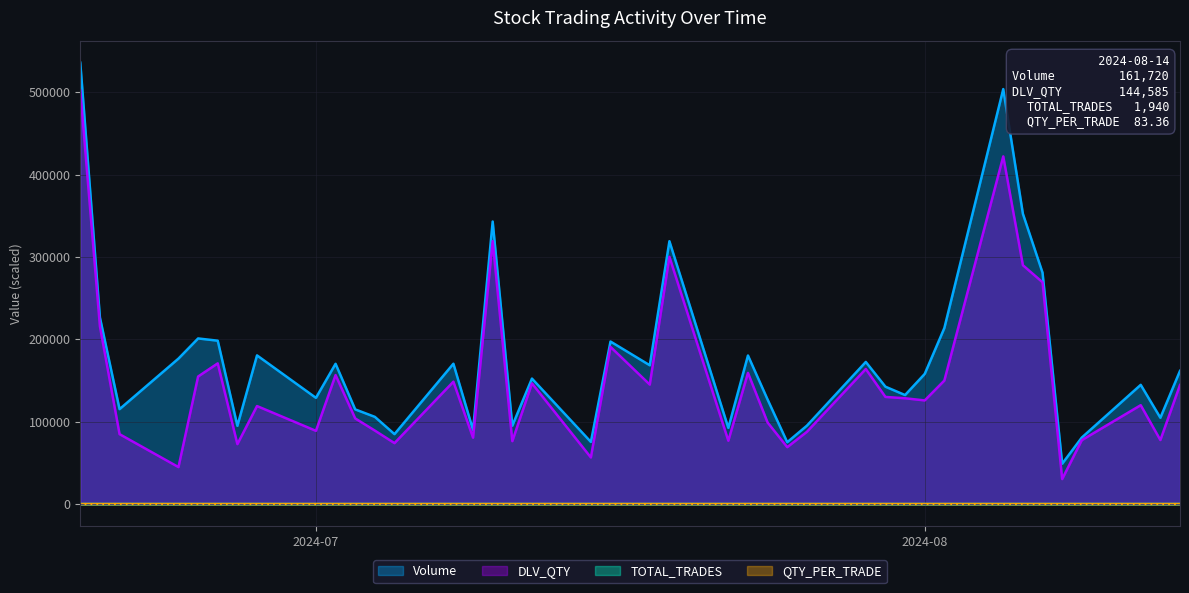

How many data points in DLV_QTY are above 128447?

19